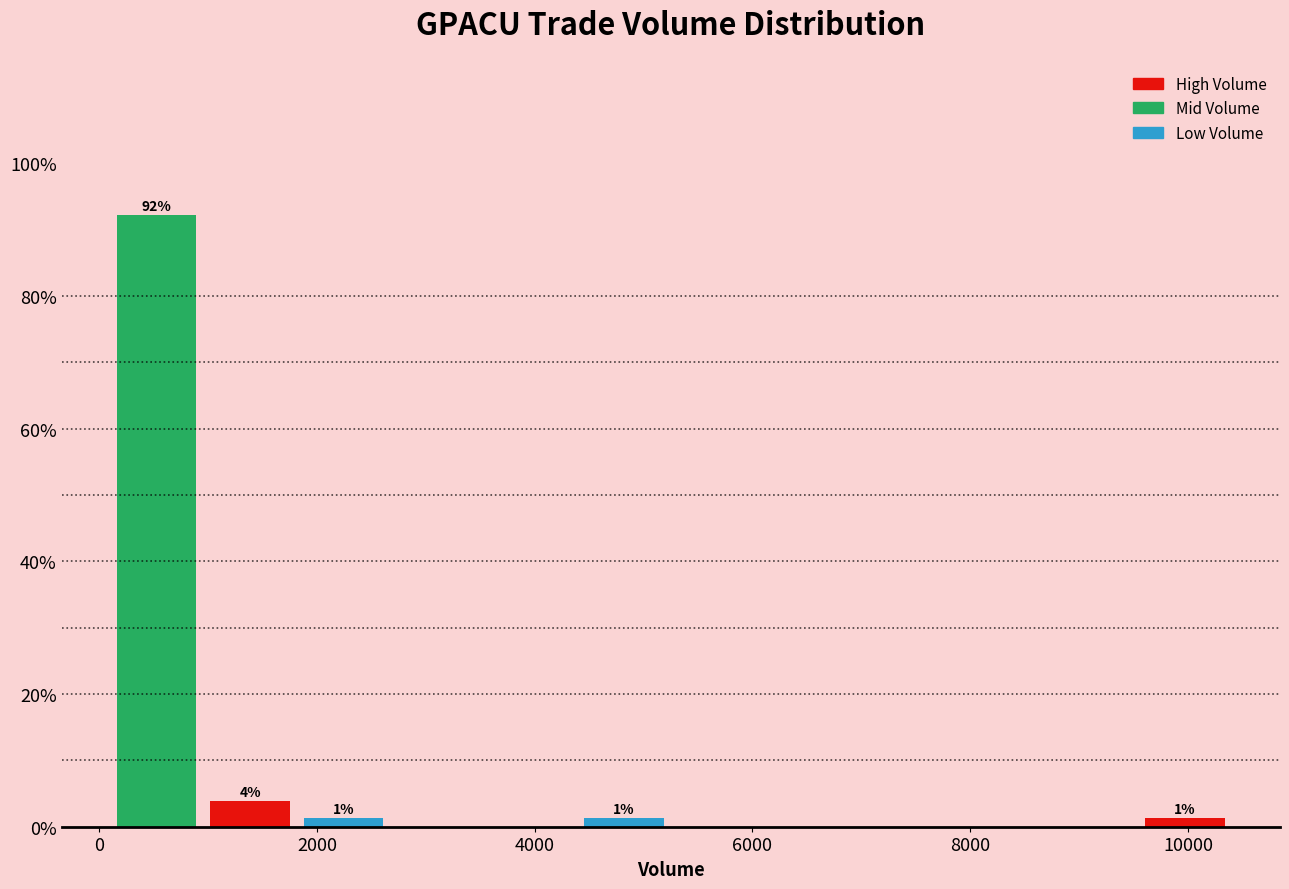

Which range on the x-axis has the tallest bar?

200 to 1000